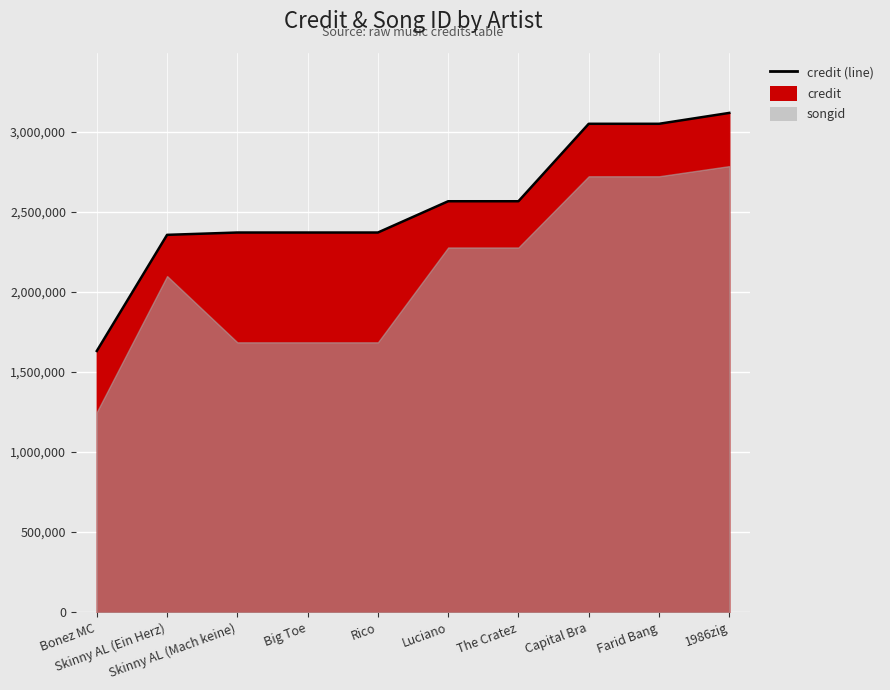

True or false: the data shows 3049677 at Farid Bang.

True